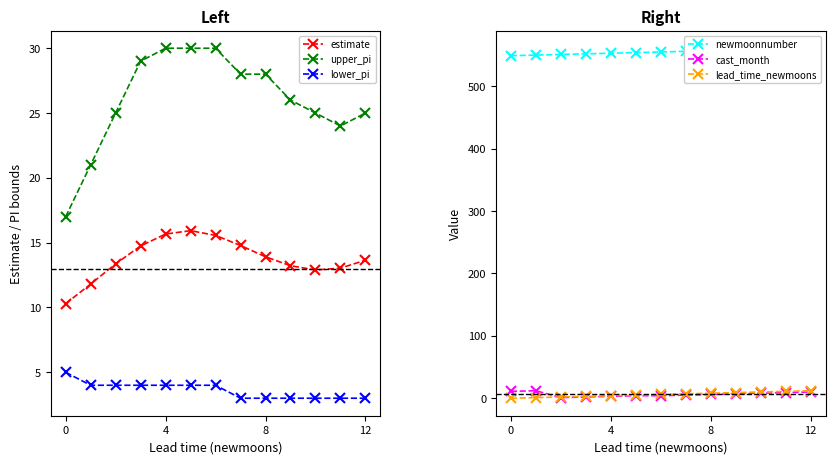

How many interior local valleys does the upper_pi series have?

1